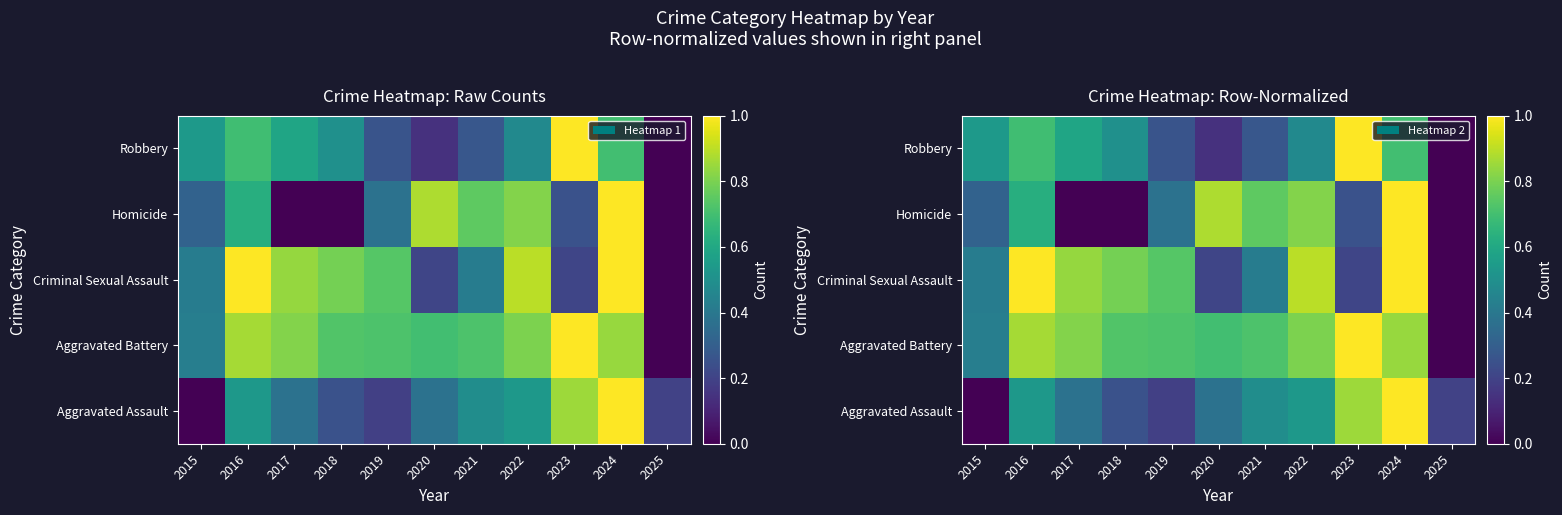

The Robbery series shows 0.6 at 2025. True or false?

False